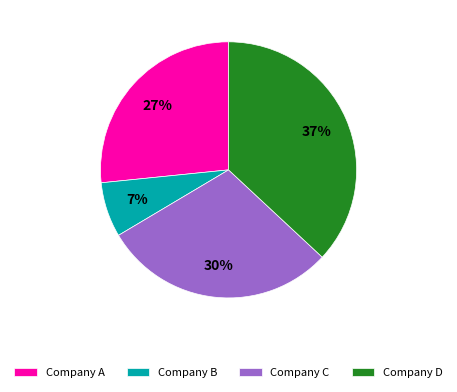

True or false: Company B accounts for 7% of the total.

True